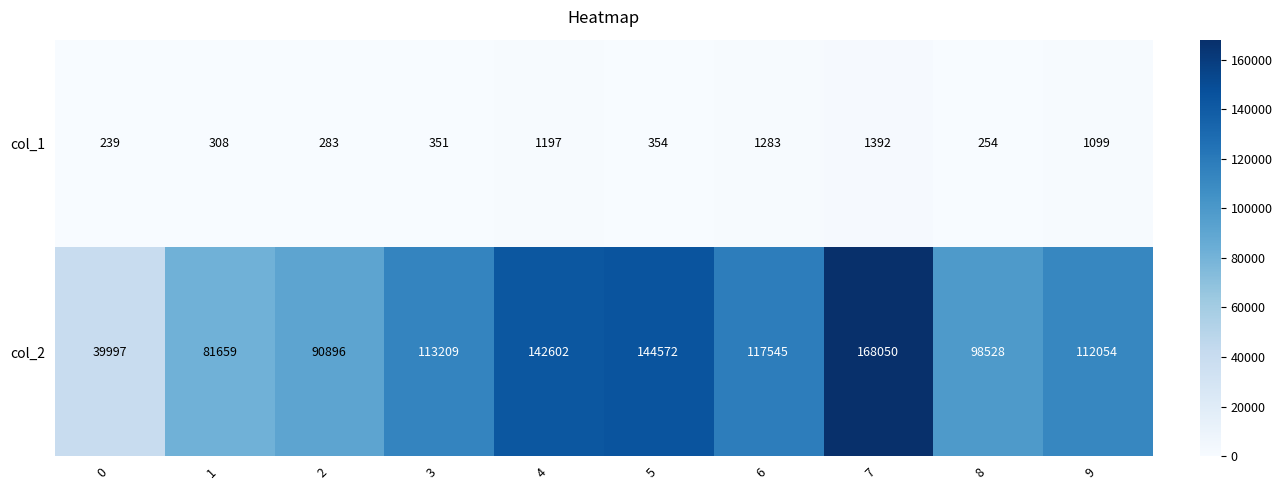

What is the sum of the col_1 values at 4 and 5?

1551